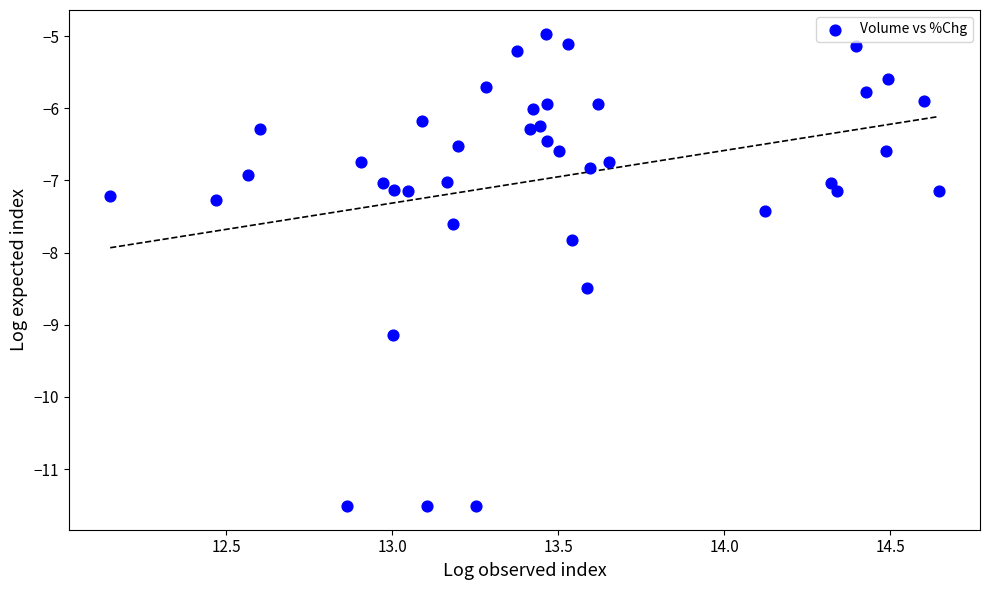

What Y value in the scatter plot is closest to -8?

-7.8